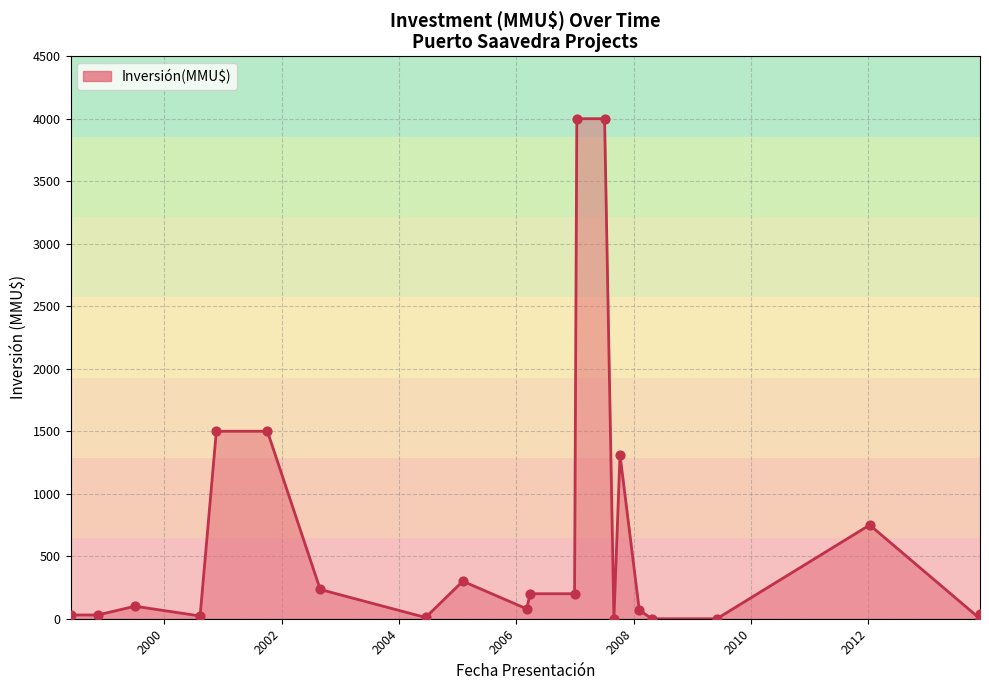

Which has a higher value, 27/11/2013 or 04/07/2007?

04/07/2007